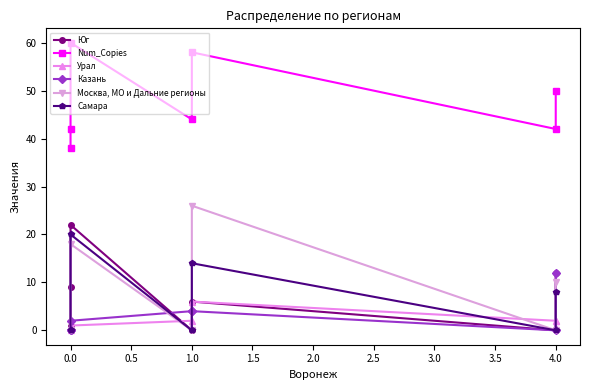

Reading left to right, transcribe all the data shown in this chart.

Юг: 1	9	22	0	6	0	12
Num_Copies: 38	42	60	44	58	42	50
Урал: 0	1	1	2	6	2	2
Казань: 0	0	2	4	4	0	12
Москва, МО и Дальние регионы: 0	0	18	0	26	0	10
Самара: 0	0	20	0	14	0	8